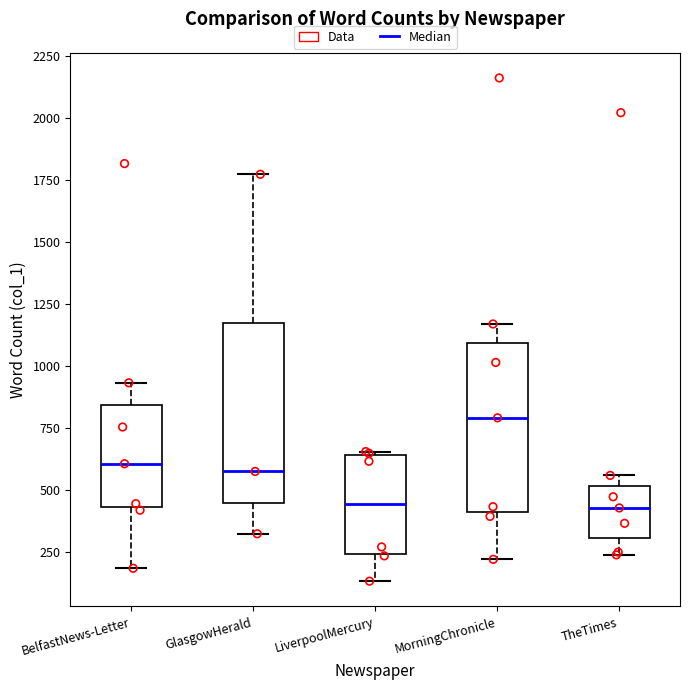

Reading left to right, transcribe this box plot: for each box, give where its median line is, the range the box spans, and where its two whiskers end, as read against the y-axis. The values are not printed on the chart, so give them approximately, as read against the axis.

BelfastNews-Letter: median 600, box 450 to 850, whiskers 200 to 950
GlasgowHerald: median 600, box 450 to 1150, whiskers 300 to 1750
LiverpoolMercury: median 450, box 250 to 650, whiskers 150 to 650
MorningChronicle: median 800, box 400 to 1100, whiskers 200 to 1150
TheTimes: median 450, box 300 to 500, whiskers 250 to 550